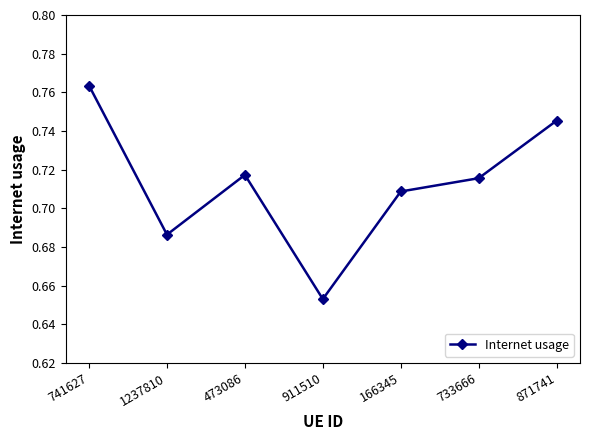

At which category does the chart reach its peak across all series?

741627